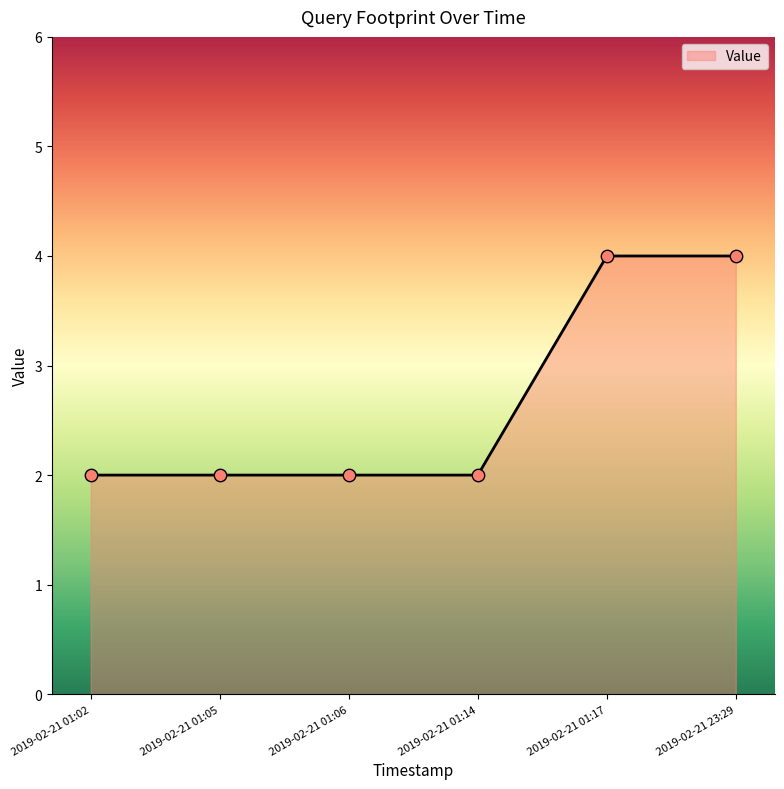

Between 2019-02-21 01:06 and 2019-02-21 23:29, which is larger?

2019-02-21 23:29